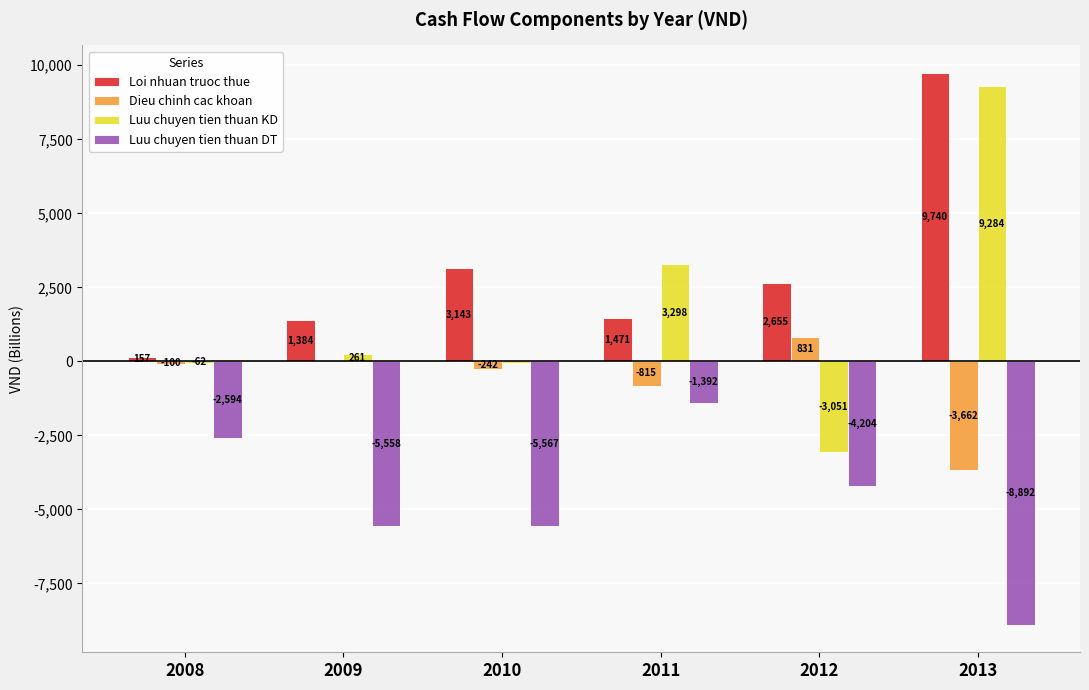

Between 2009 and 2008, which is larger?

2009